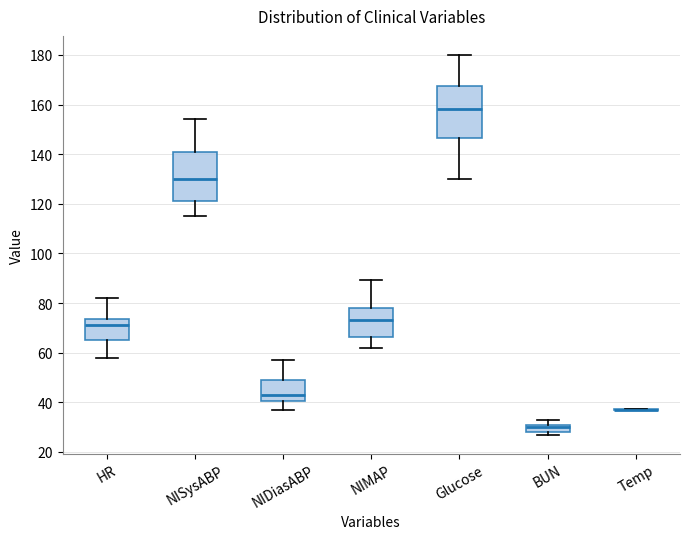

Reading left to right, transcribe this box plot: for each box, give where its median line is, the range the box spans, and where its two whiskers end, as read against the y-axis. The values are not printed on the chart, so give them approximately, as read against the axis.

HR: median 72, box 66 to 74, whiskers 58 to 82
NISysABP: median 130, box 122 to 142, whiskers 116 to 154
NIDiasABP: median 44, box 40 to 50, whiskers 38 to 58
NIMAP: median 74, box 66 to 78, whiskers 62 to 90
Glucose: median 158, box 146 to 168, whiskers 130 to 180
BUN: median 30, box 28 to 32, whiskers 28 (just below the box's lower edge) to 34
Temp: box collapsed to a line at 38, whiskers 36 to 38